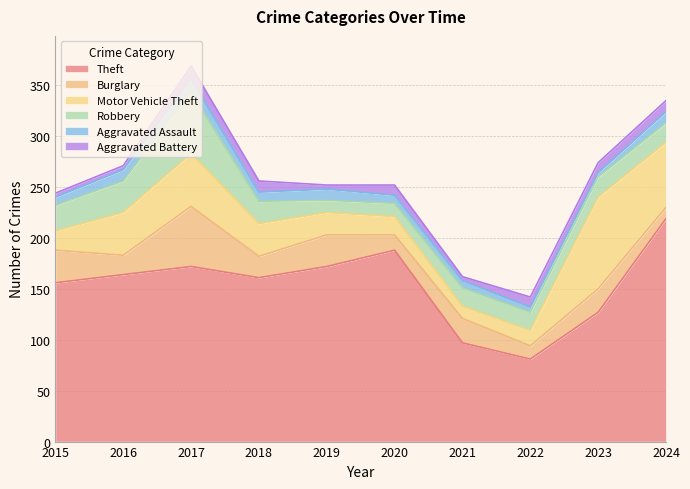

At how many categories does at least one series exceed 183?

2